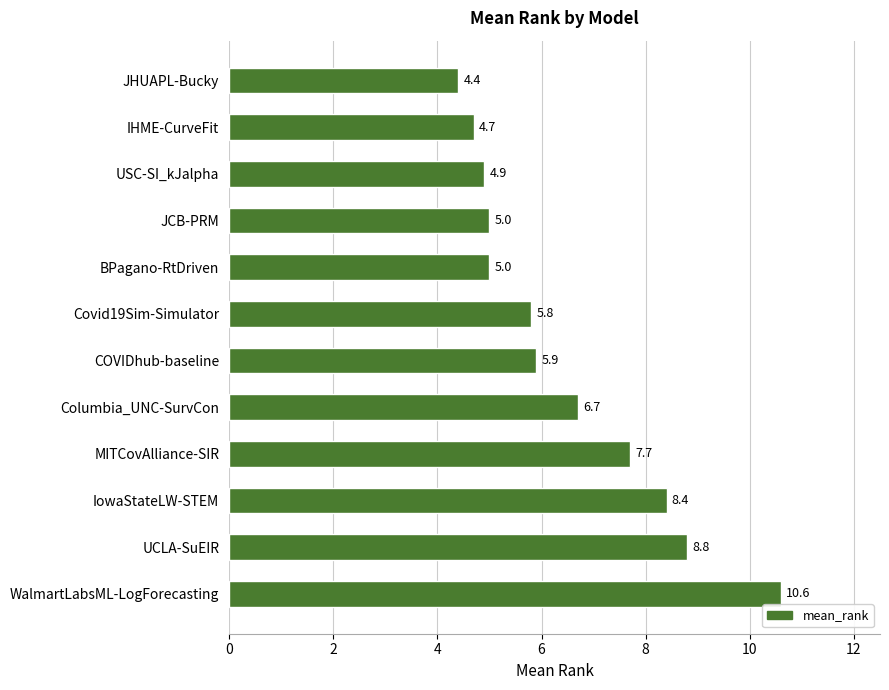

Is it true that the value at USC-SI_kJalpha is 2.9?

False